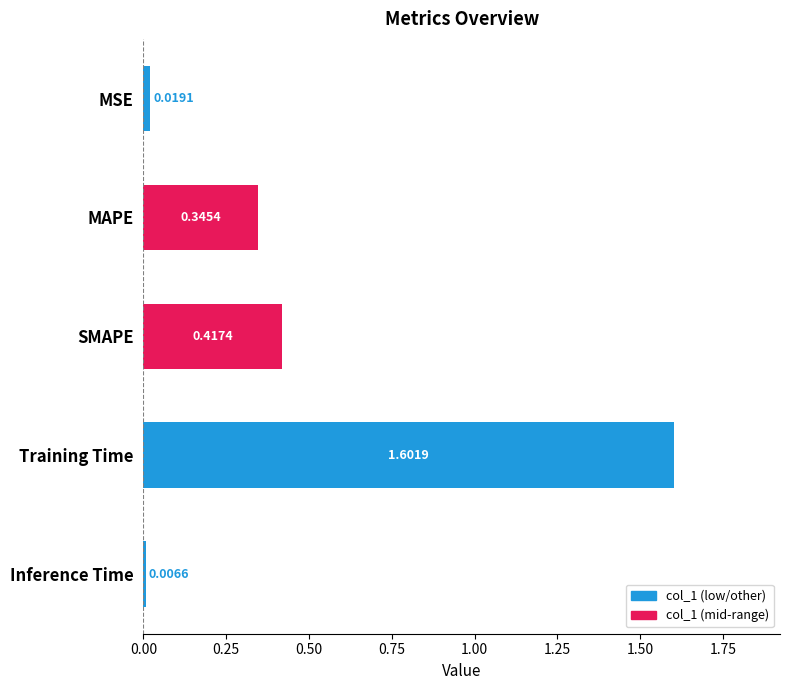

What is the difference between the maximum and minimum values?

1.6